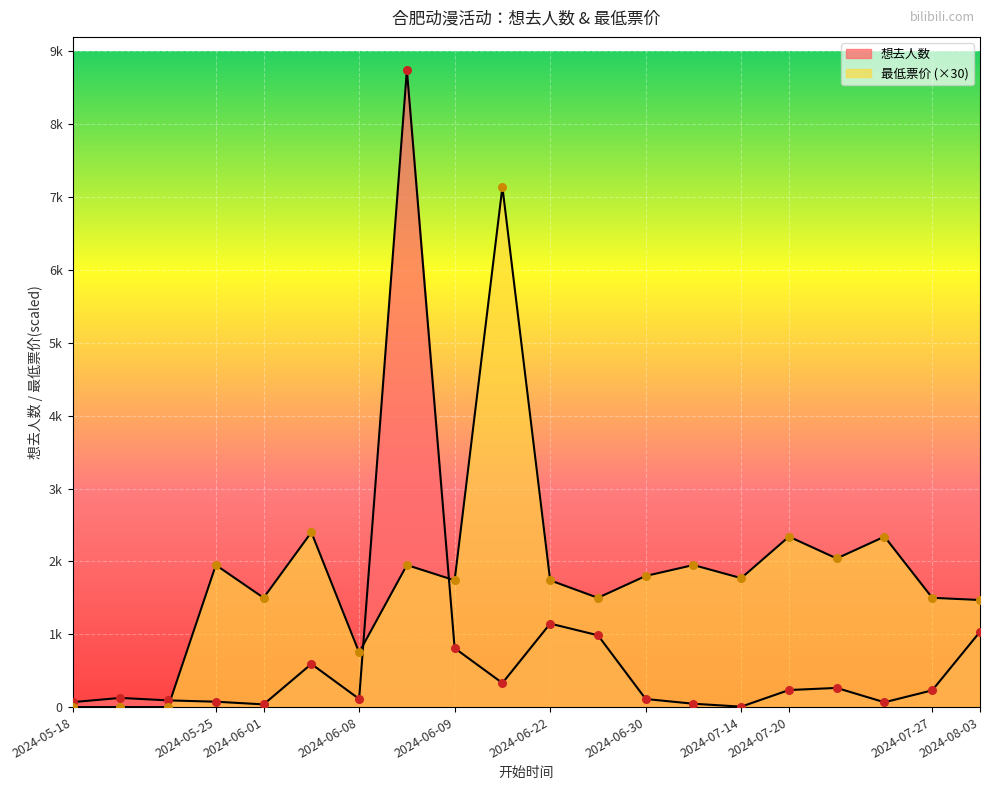

Which series reaches the minimum Y coordinate?

最低票价